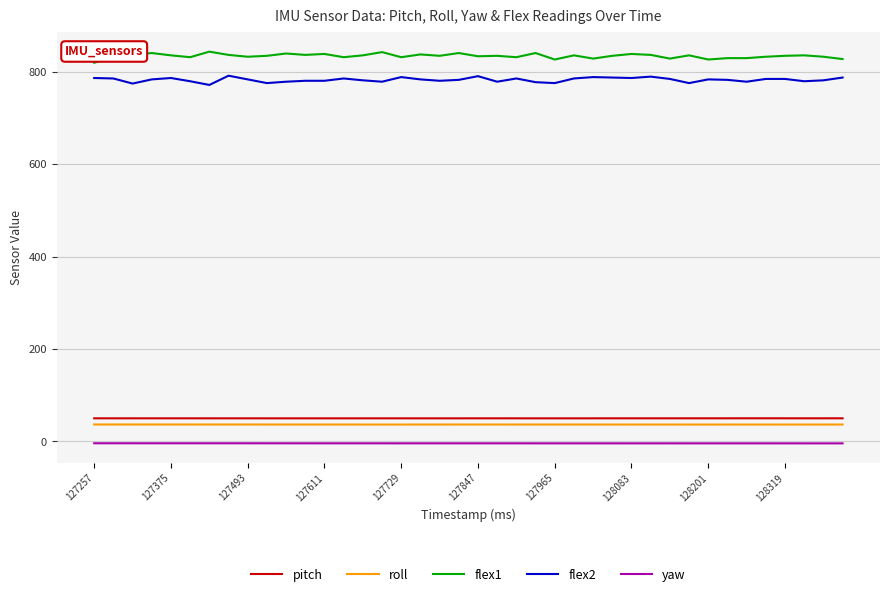

What is the difference between the maximum and minimum values in the flex2 series?

20.0